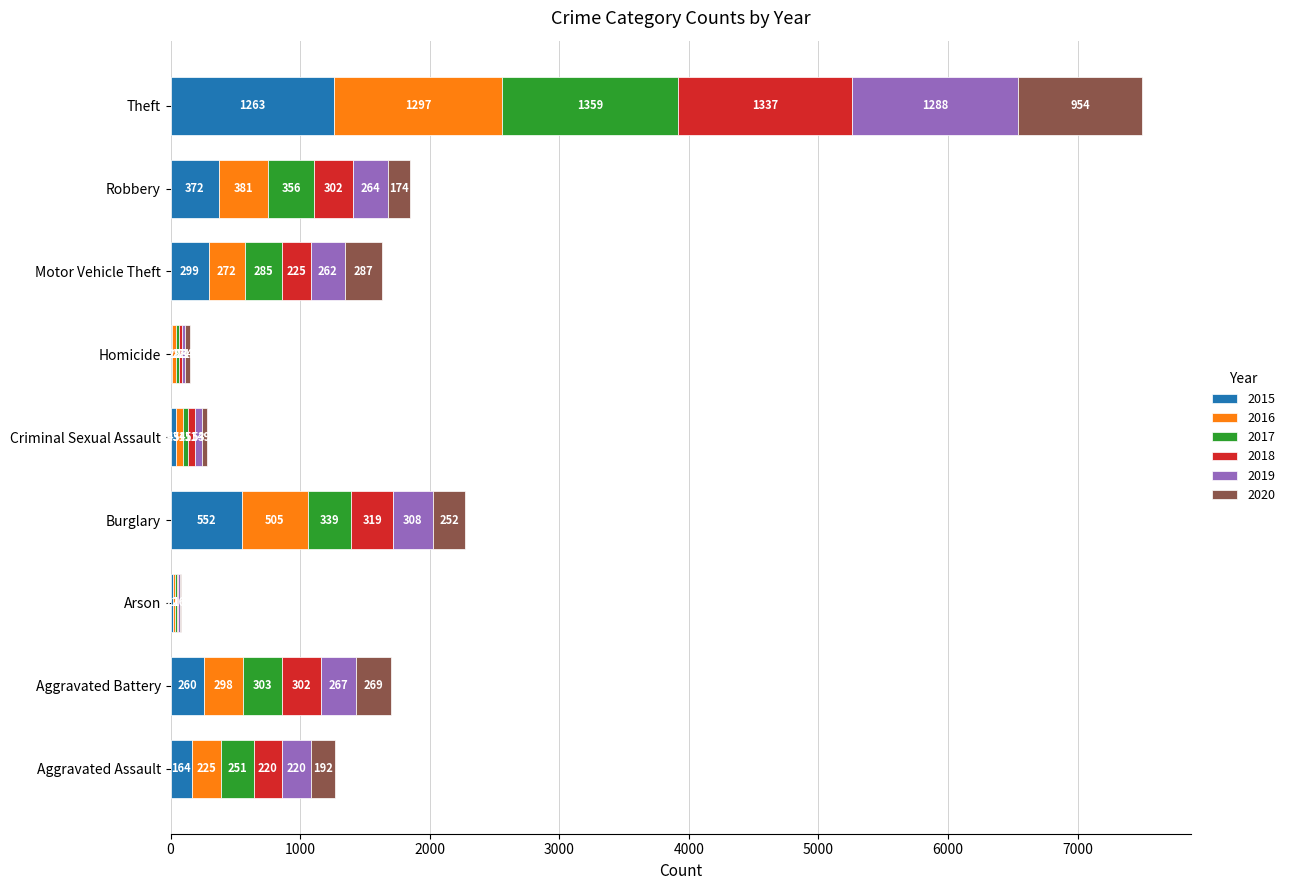

What is the maximum value for 2015?

1263